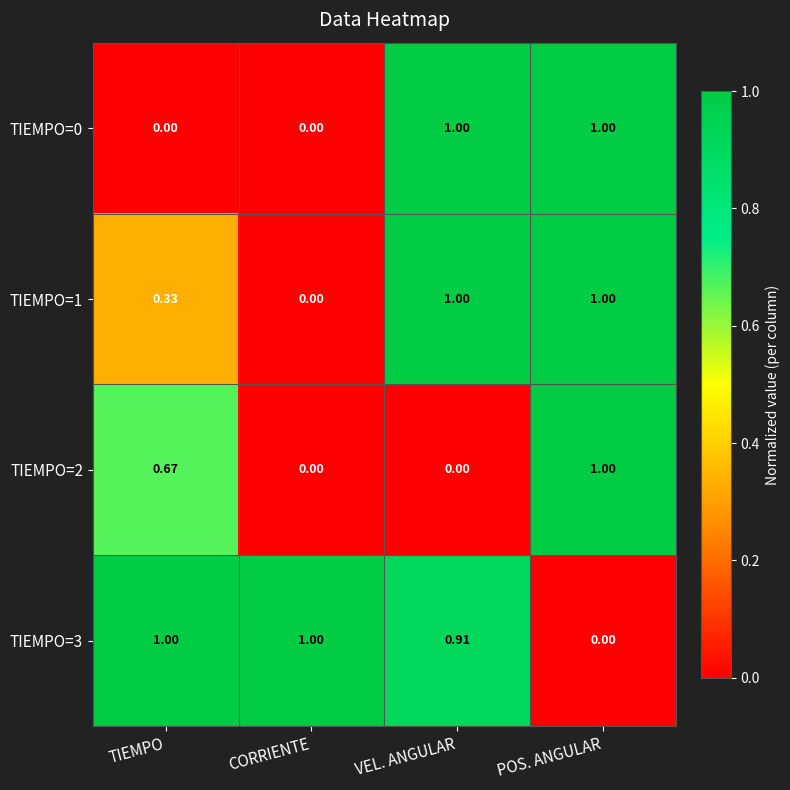

Is the value of TIEMPO=3 at TIEMPO greater than the value of TIEMPO=1 at CORRIENTE?

Yes